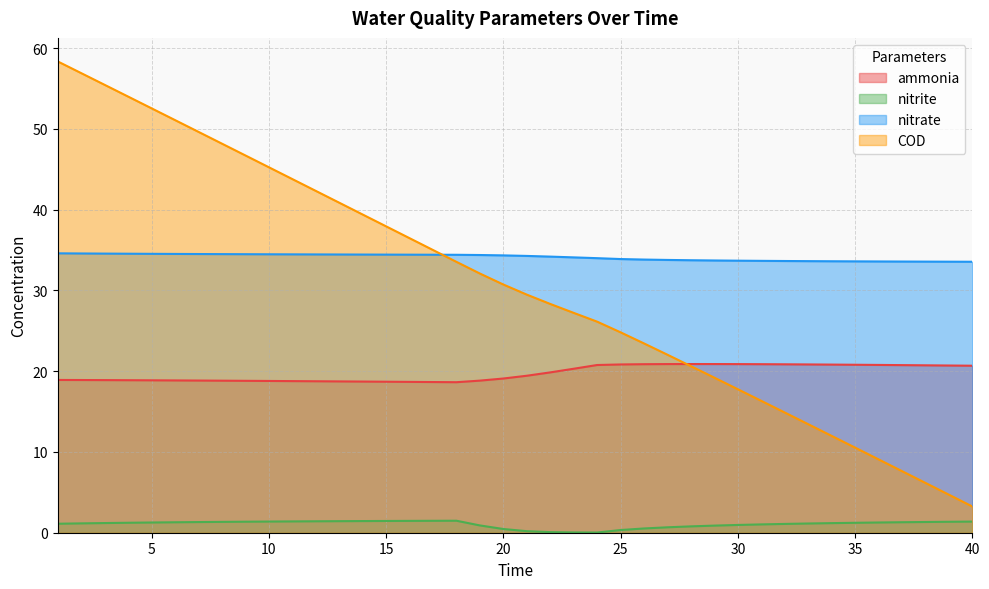

True or false: COD has more than 1 interior local peaks.

False